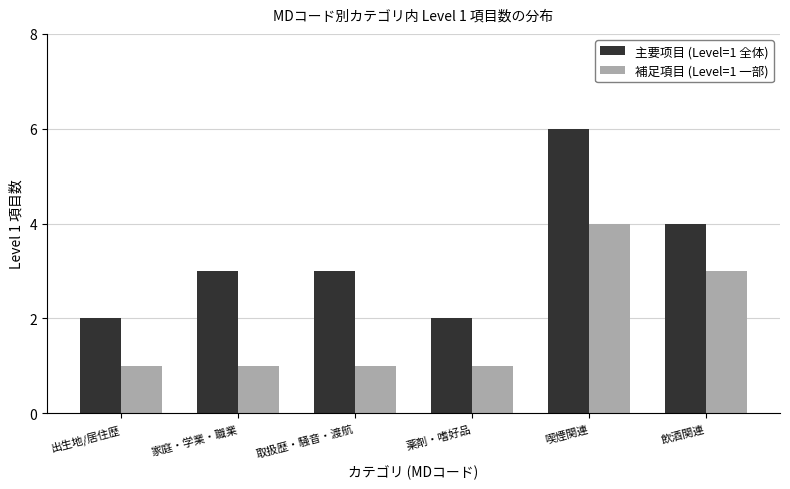

What is the average value of the 主要项目 (Level=1 全体) series?

3